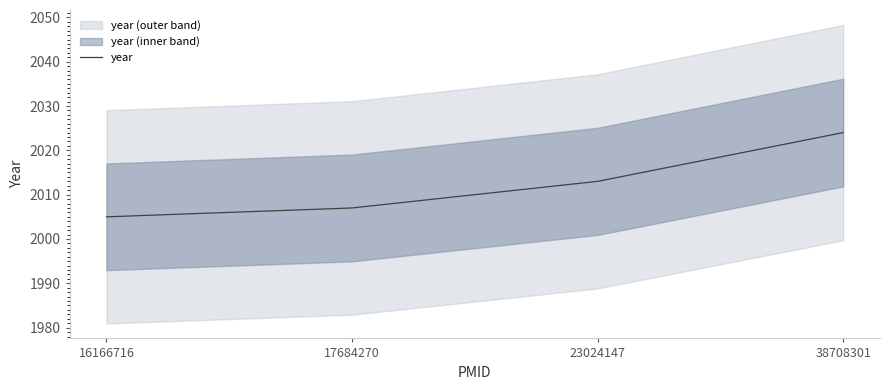

What is the value of the 2nd point from the left?

2007